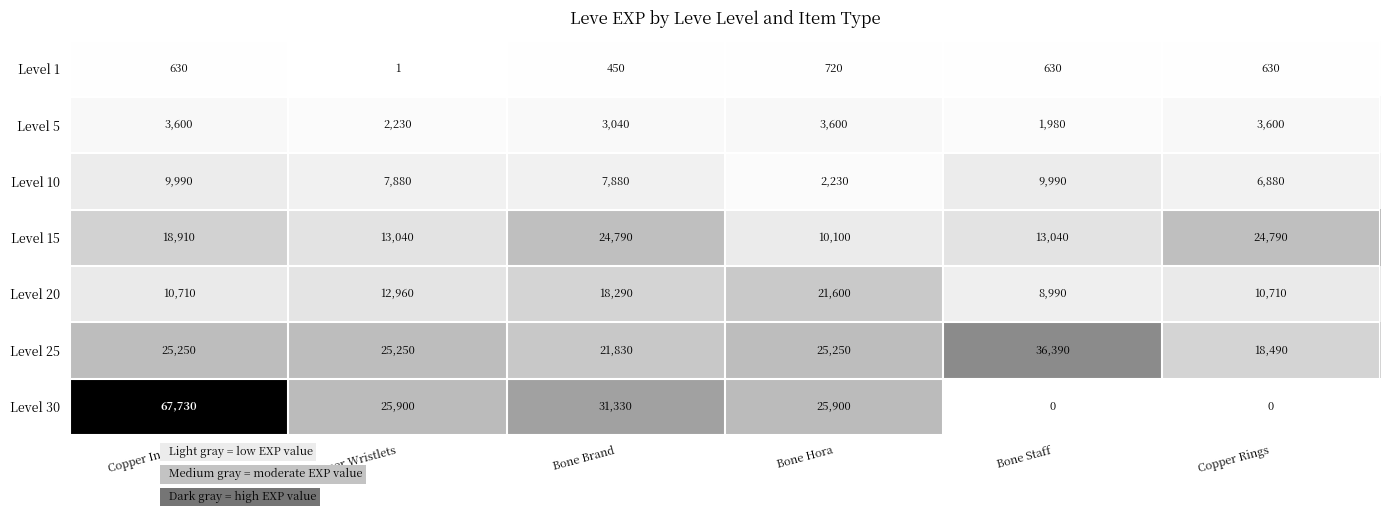

At which category is the sum across all series the highest?

Copper Ingot